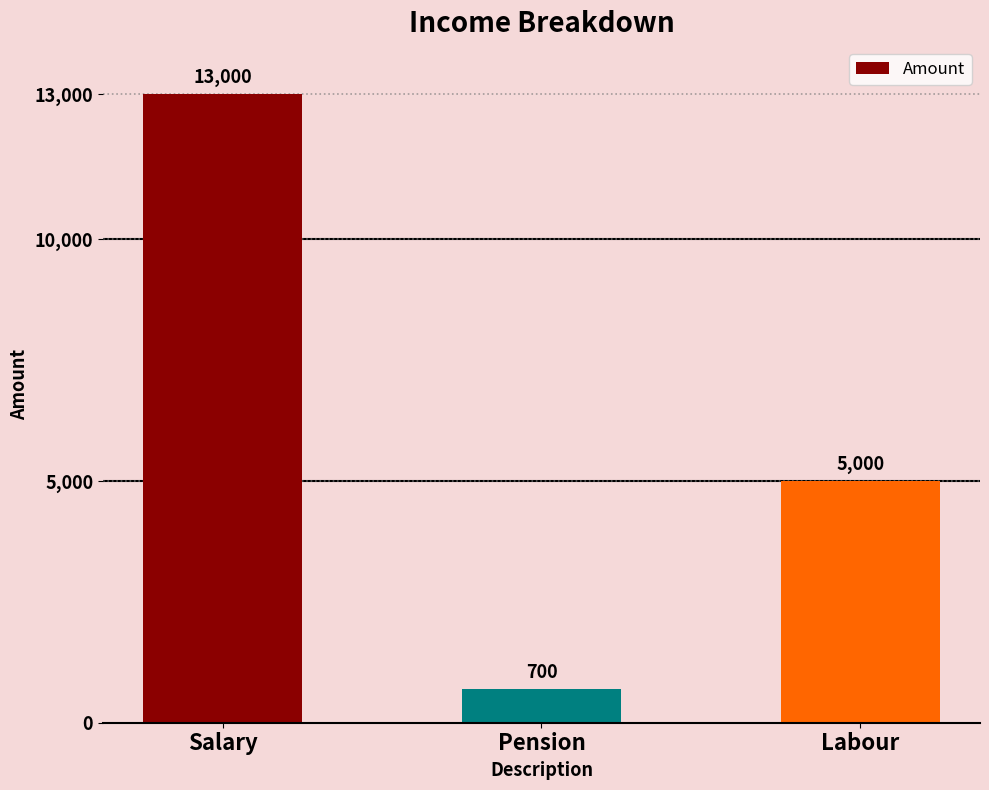

Reading right to left, list all the values displayed in this chart.

5000	700	13000